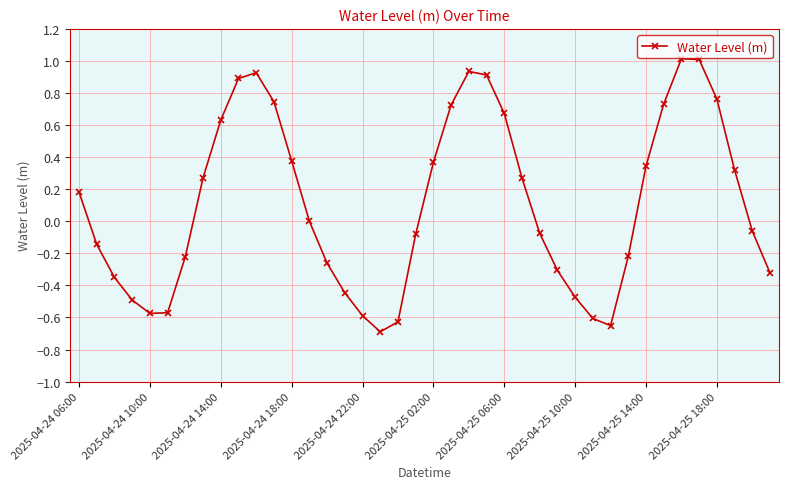

True or false: the data has more than 2 interior local peaks.

True